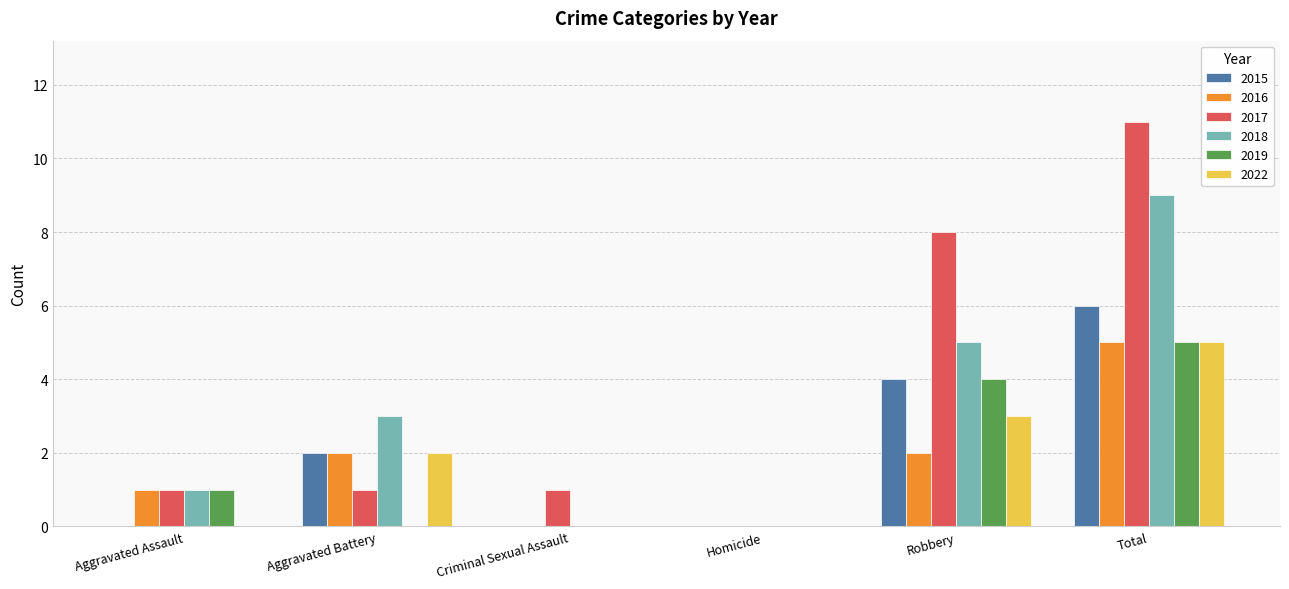

Which series has the largest range (max minus min)?

2017